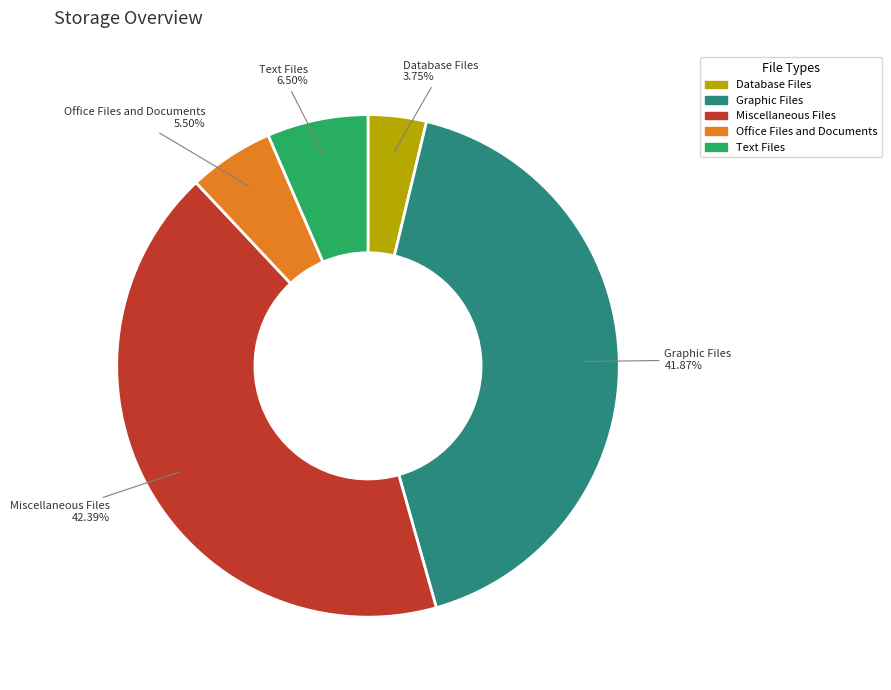

The Graphic Files slice represents 35% of the pie. True or false?

False